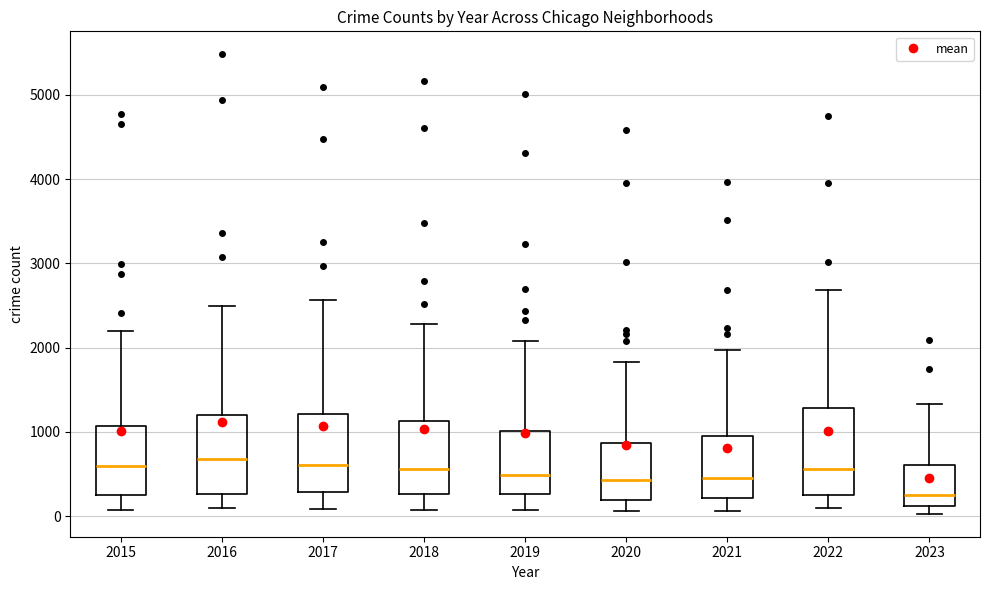

Where is the upper edge of the box at x = 2016 on the y-axis? The values are not printed on the chart, so give them approximately, as read against the axis.

1200